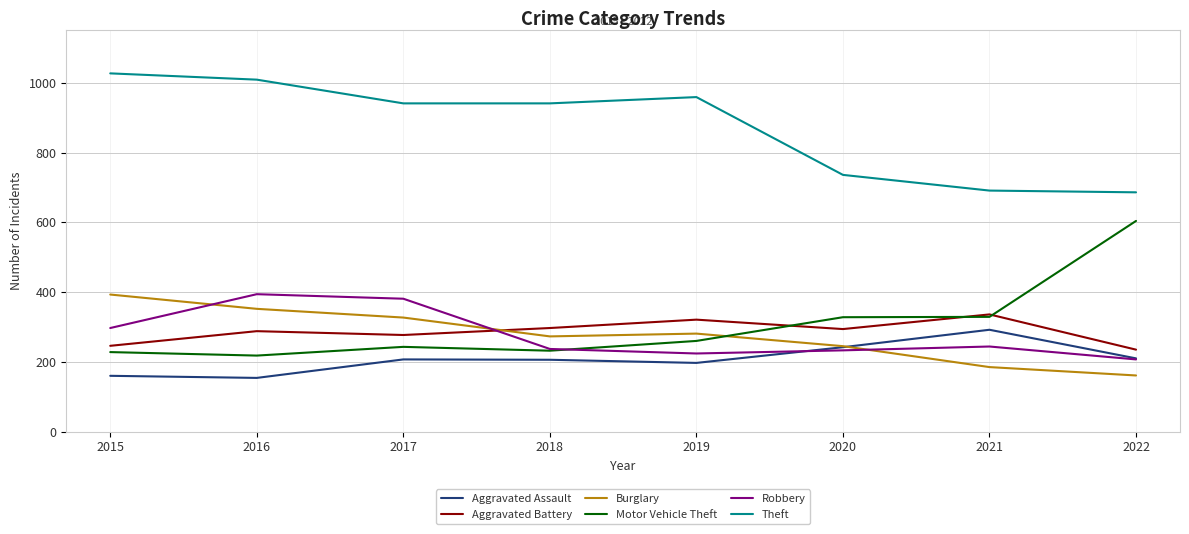

What is the minimum value shown in the chart?

154